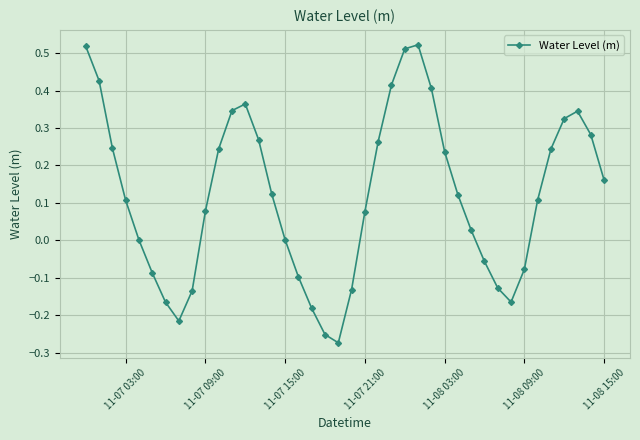

What is the difference between the maximum and minimum values?

0.8